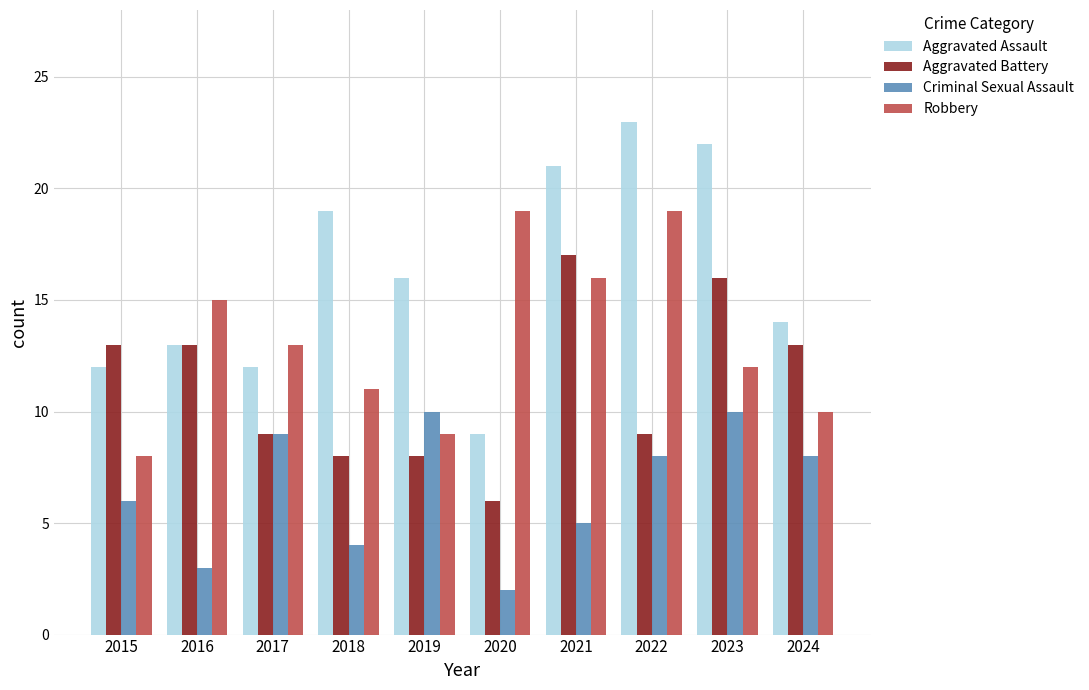

Rank the series at 2020 from lowest to highest value.

Criminal Sexual Assault, Aggravated Battery, Aggravated Assault, Robbery